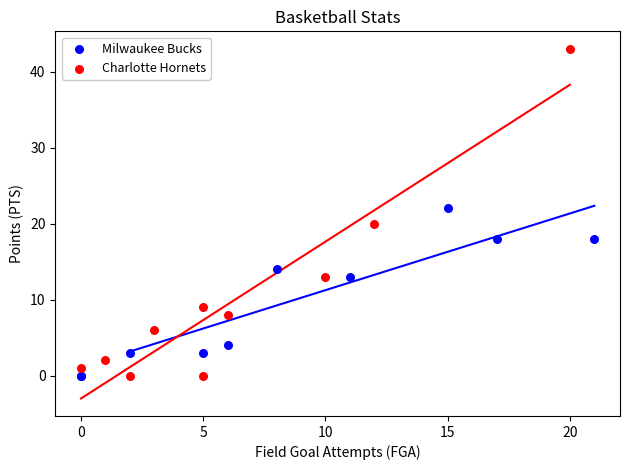

Which series has the largest Y range (max minus min)?

Charlotte Hornets